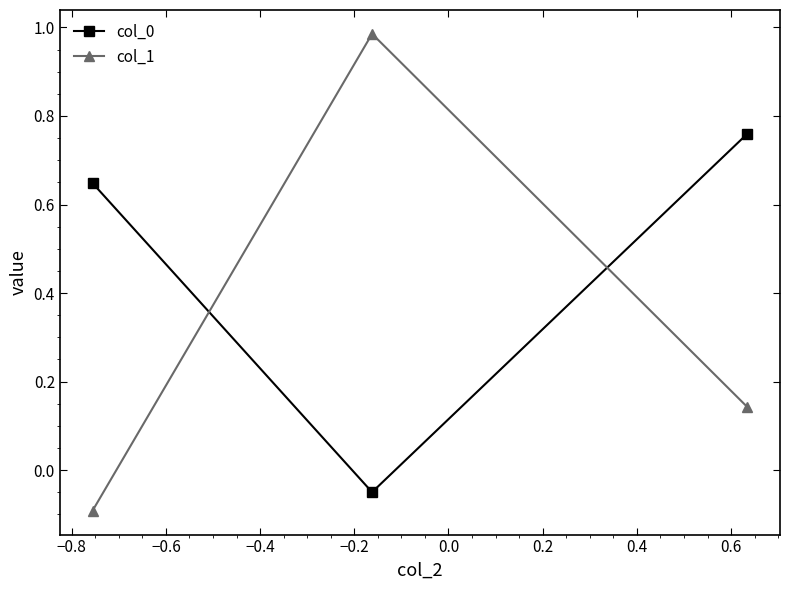

Which series has the largest range (max minus min)?

col_1